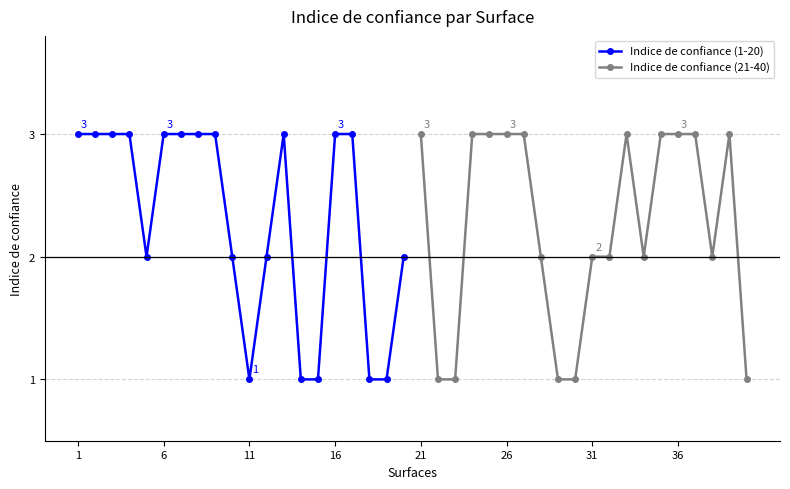

Rank the series by their average value, from highest to lowest.

Indice de confiance (1-20), Indice de confiance (21-40)